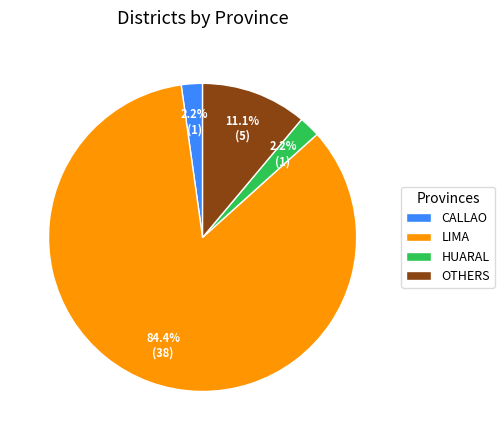

Do CALLAO and HUARAL together represent more than half of the pie?

No